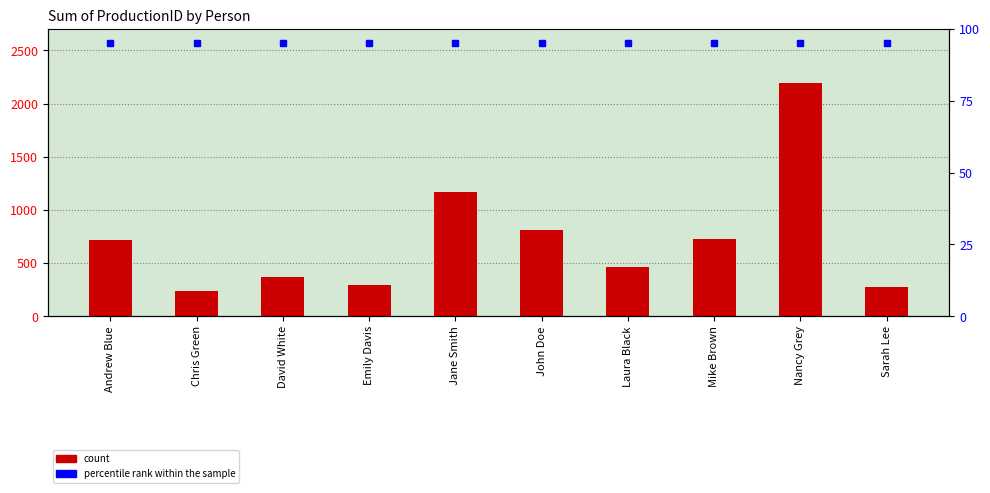

At how many categories does at least one series exceed 1397?

1